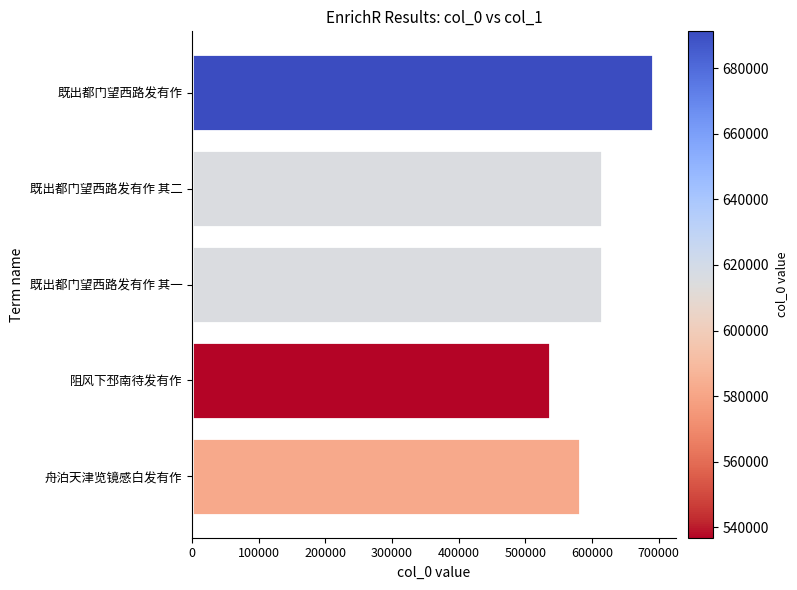

Read the value at 既出都门望西路发有作, to the nearest 10.

691280